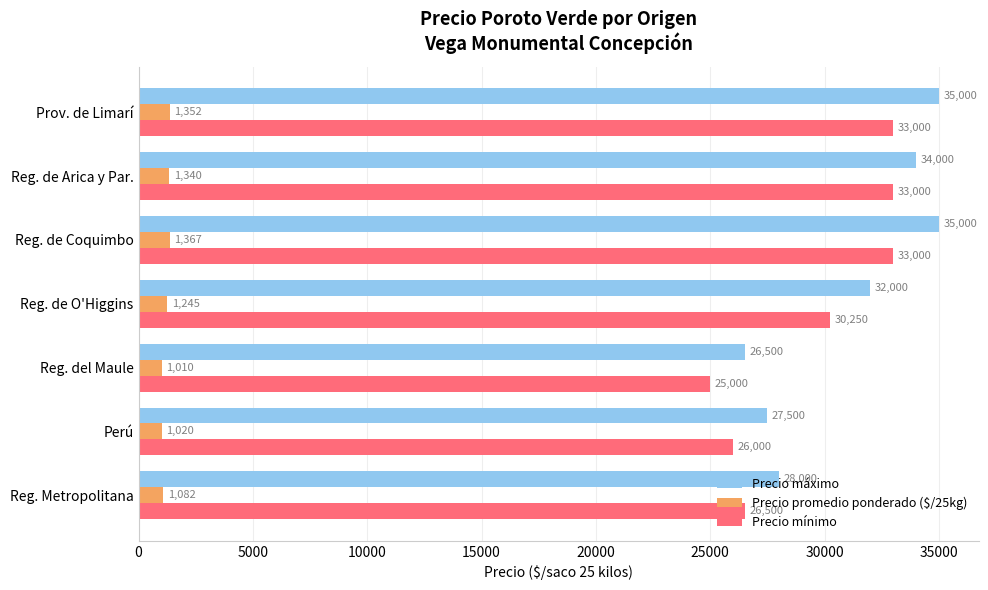

At how many categories does at least one series exceed 20427?

7